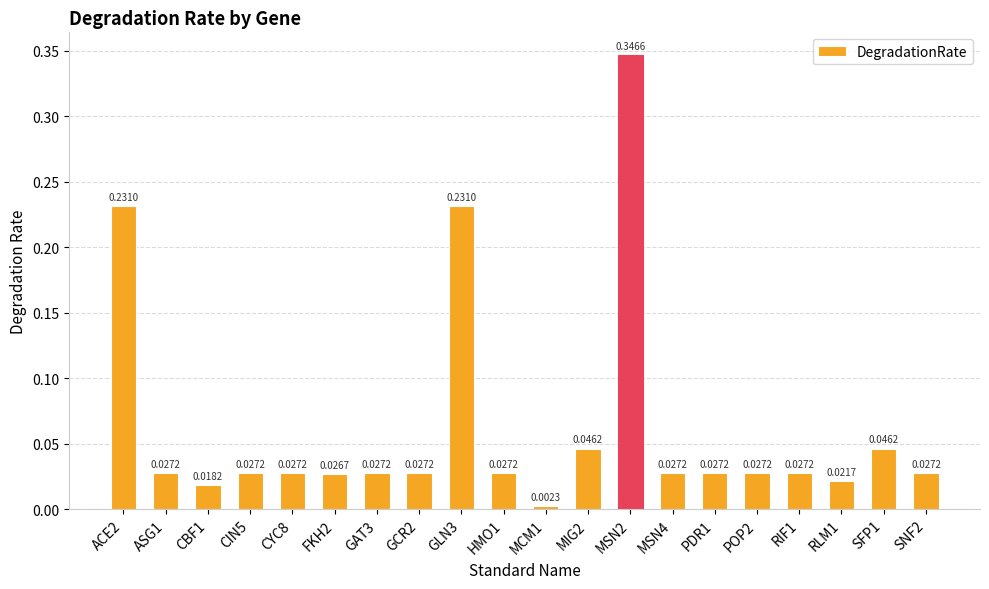

What is the sum of all values?

1.3